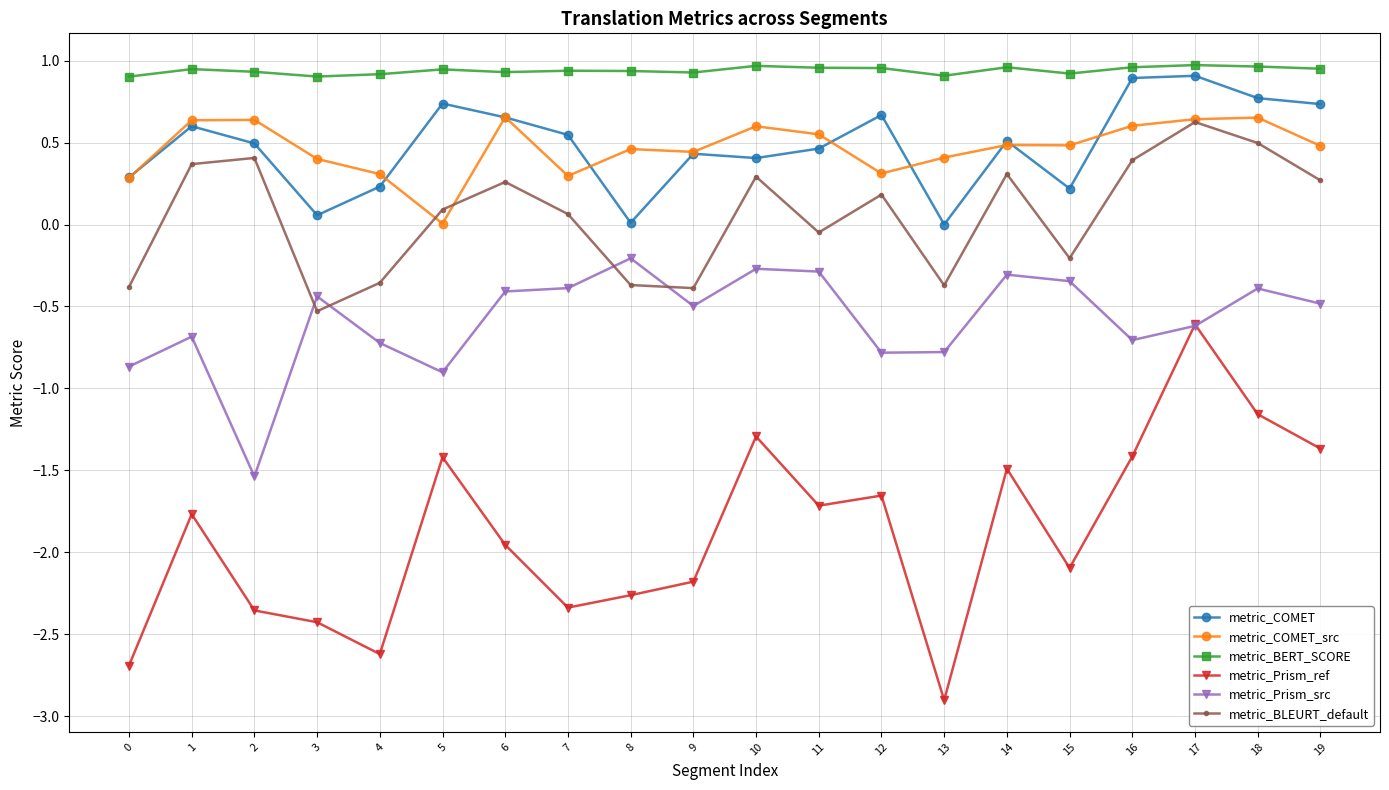

True or false: metric_BERT_SCORE and metric_Prism_src cross at least once.

False